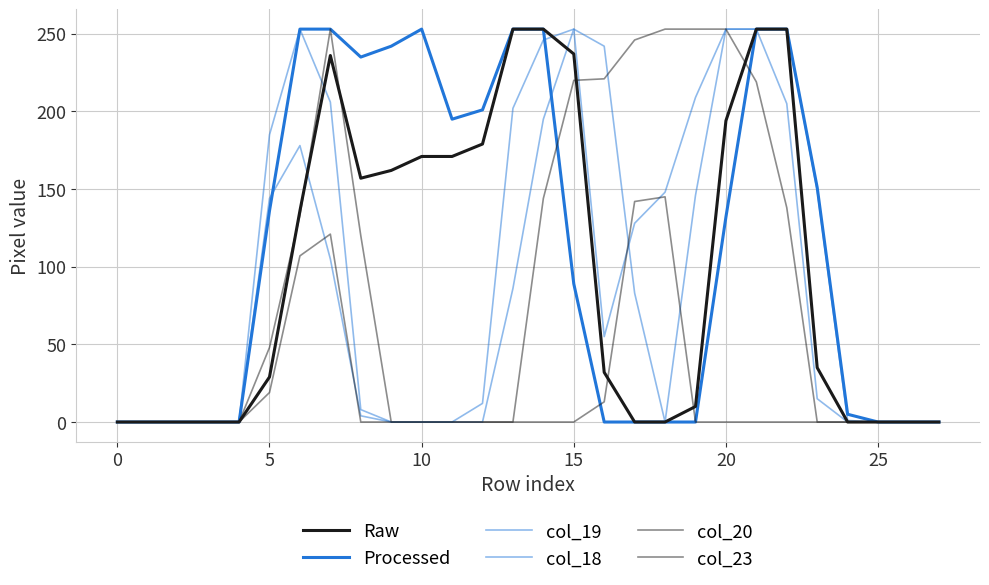

How many lines are shown in the chart?

6